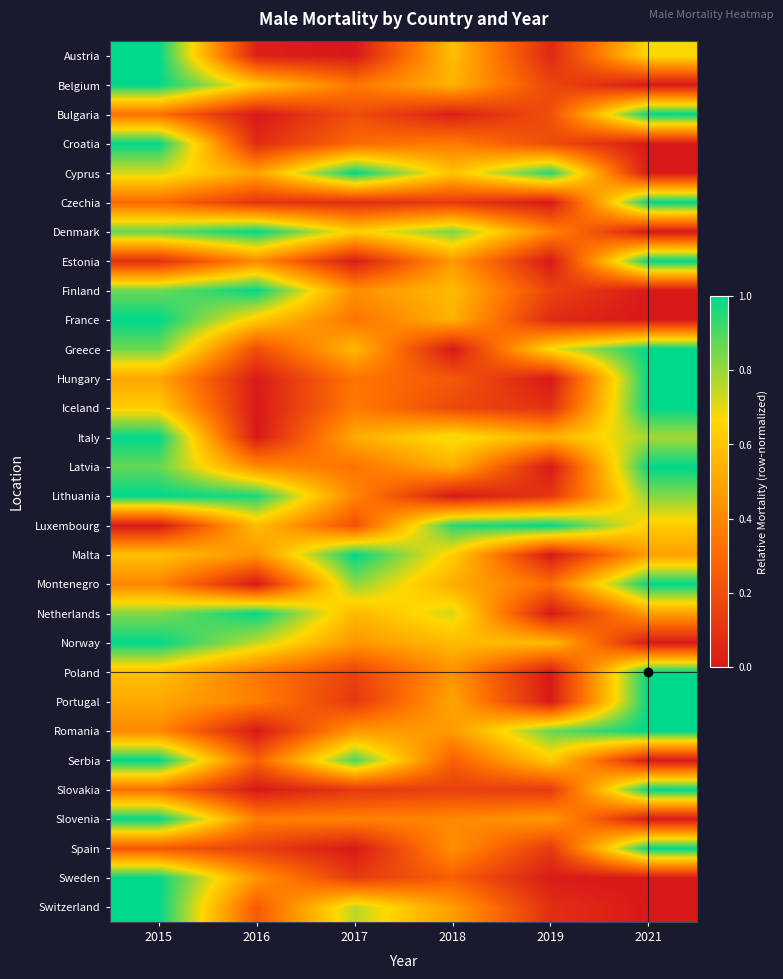

Which label corresponds to the largest value in the chart?

2015